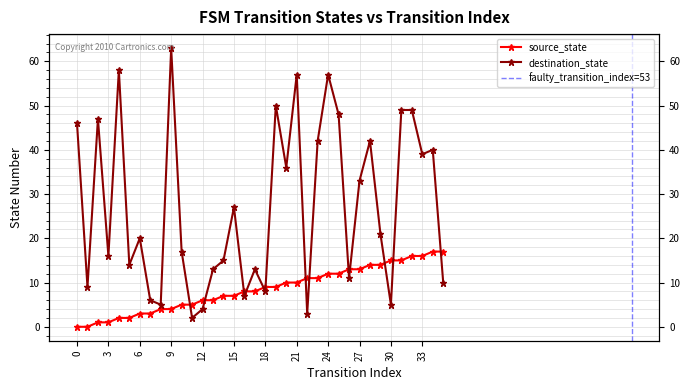

At 0, list the series in order from largest to smallest.

destination_state, source_state